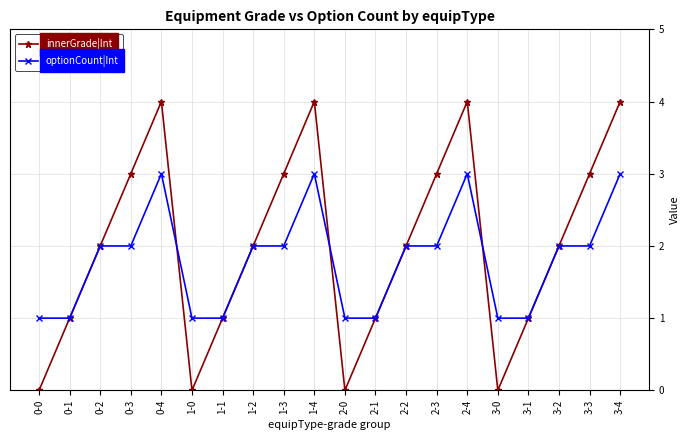

List the series in order of their overall mean, lowest first.

optionCount|Int, innerGrade|Int